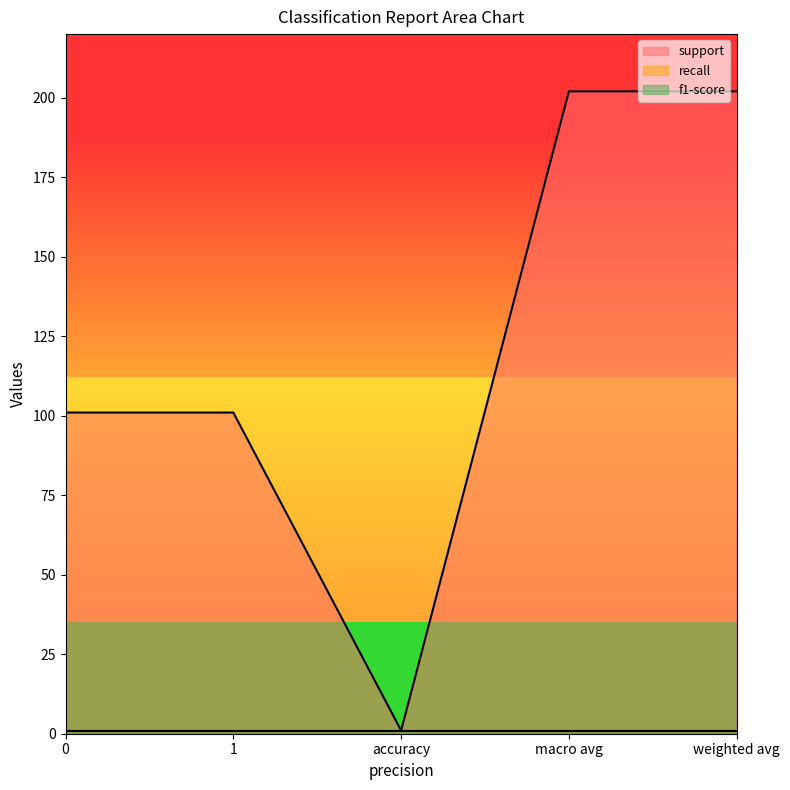

What is the spread (max minus min) of values at 0?

100